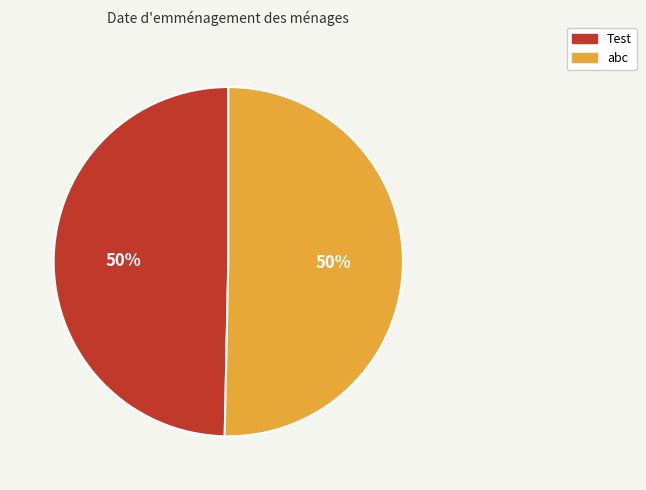

Do Test and abc together represent more than half of the pie?

Yes